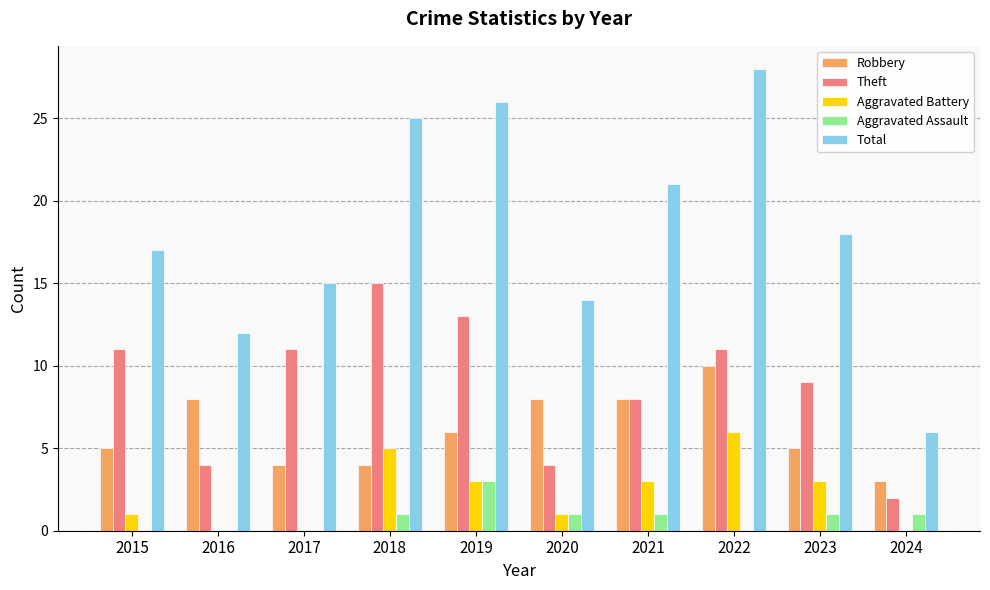

What is the sum of all Theft values?

88